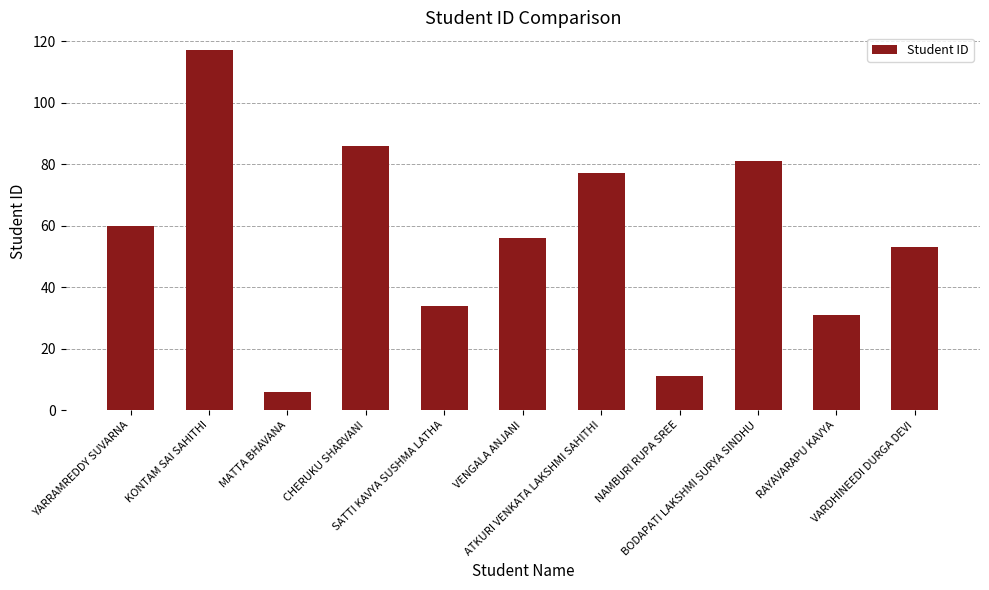

Reading right to left, transcribe all the data shown in this chart.

VARDHINEEDI DURGA DEVI=53	RAYAVARAPU KAVYA=31	BODAPATI LAKSHMI SURYA SINDHU=81	NAMBURI RUPA SREE=11	ATKURI VENKATA LAKSHMI SAHITHI=77	VENGALA ANJANI=56	SATTI KAVYA SUSHMA LATHA=34	CHERUKU SHARVANI=86	MATTA BHAVANA=6	KONTAM SAI SAHITHI=117	YARRAMREDDY SUVARNA=60